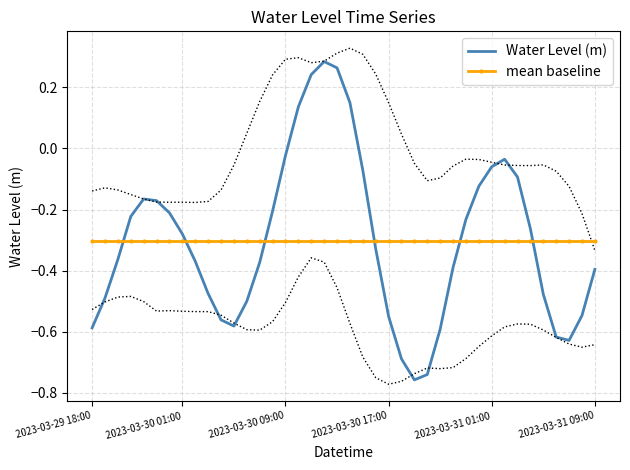

Where is the first local minimum for Water Level (m)?

11